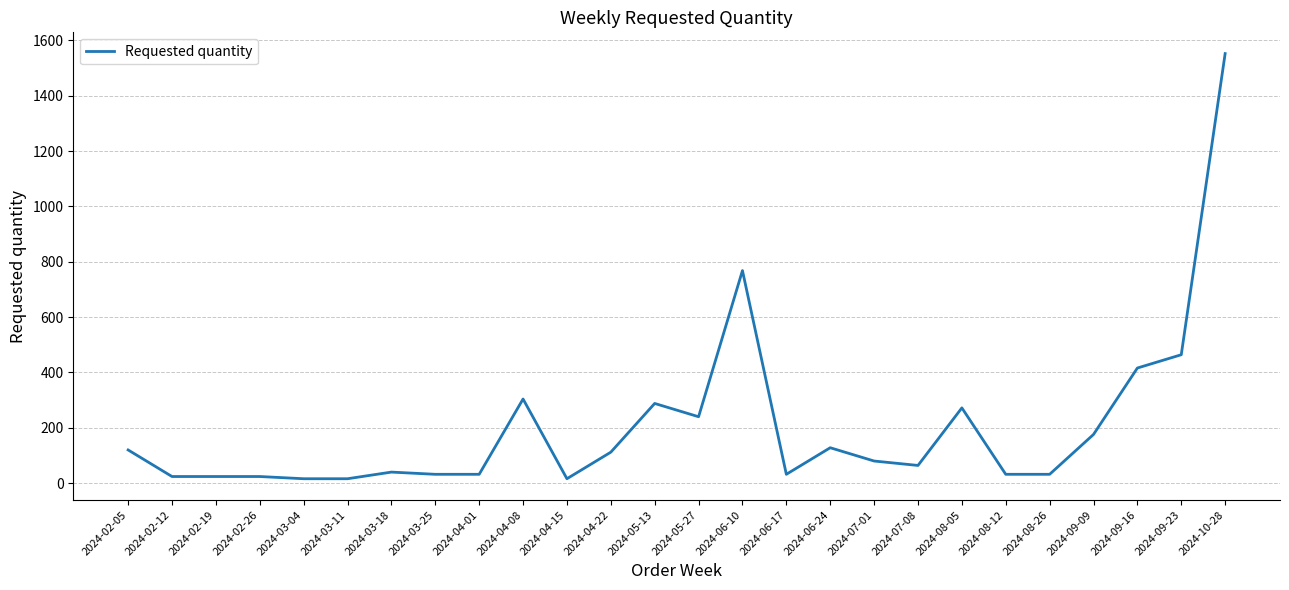

What is the minimum value shown in the chart?

16